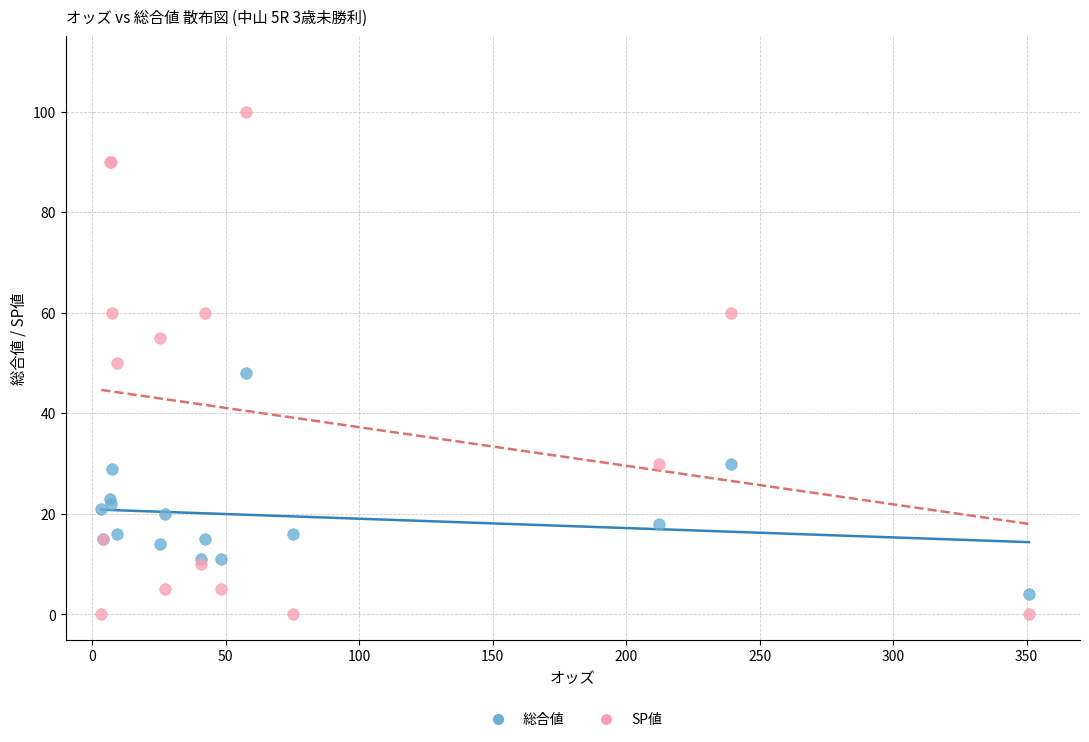

Which series contains the highest Y value?

SP値